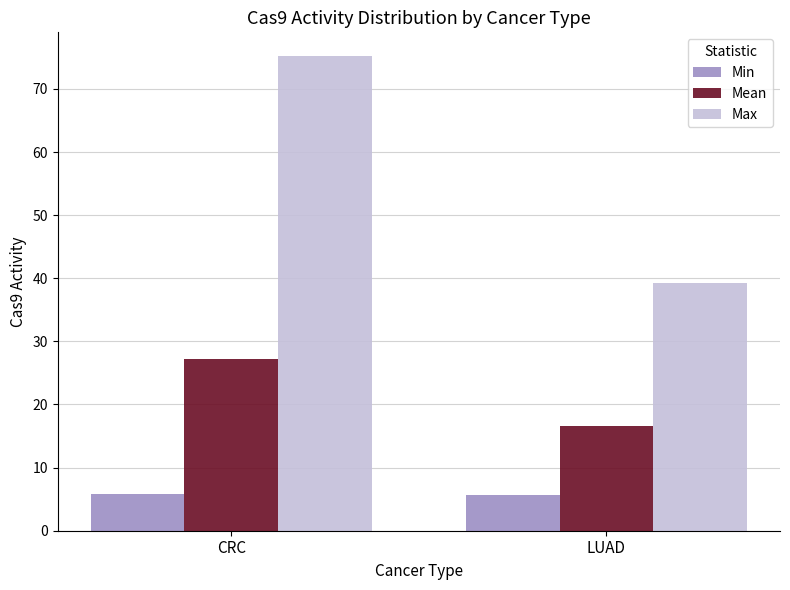

Is it true that Mean equals 42.2 at CRC?

False